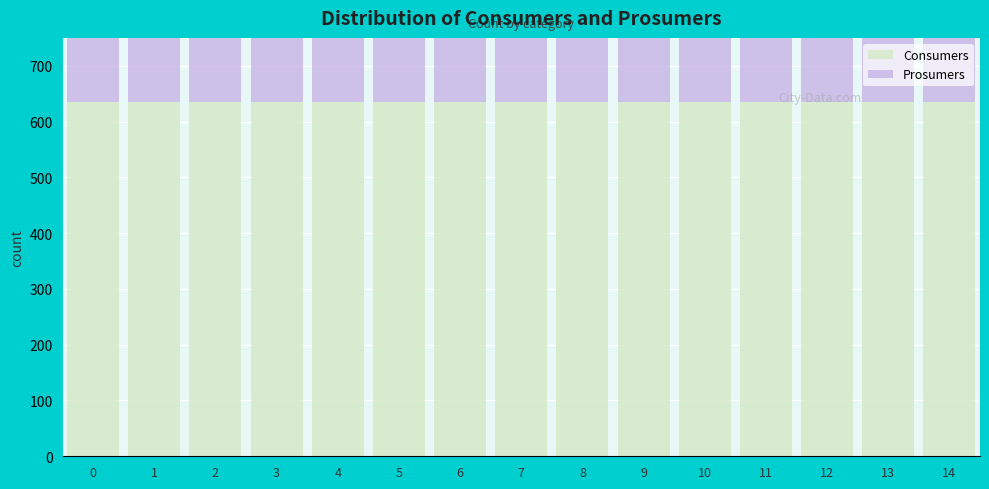

Is it true that Consumers equals 375 at 1?

False